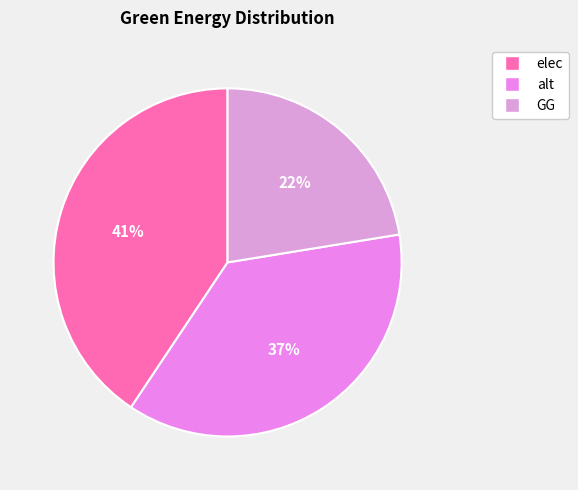

How many segments does this pie chart have?

3